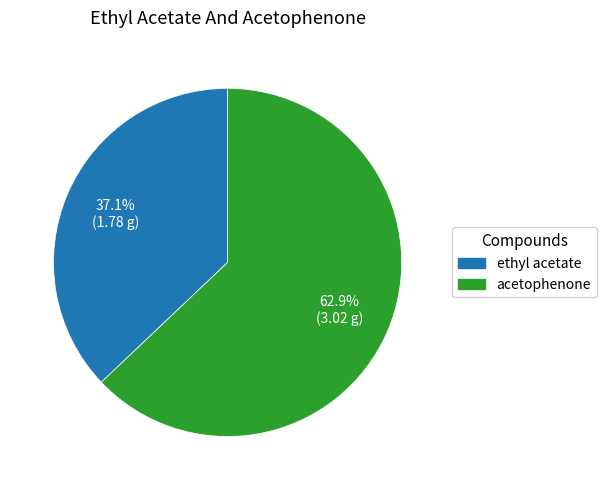

True or false: ethyl acetate accounts for 37% of the total.

True